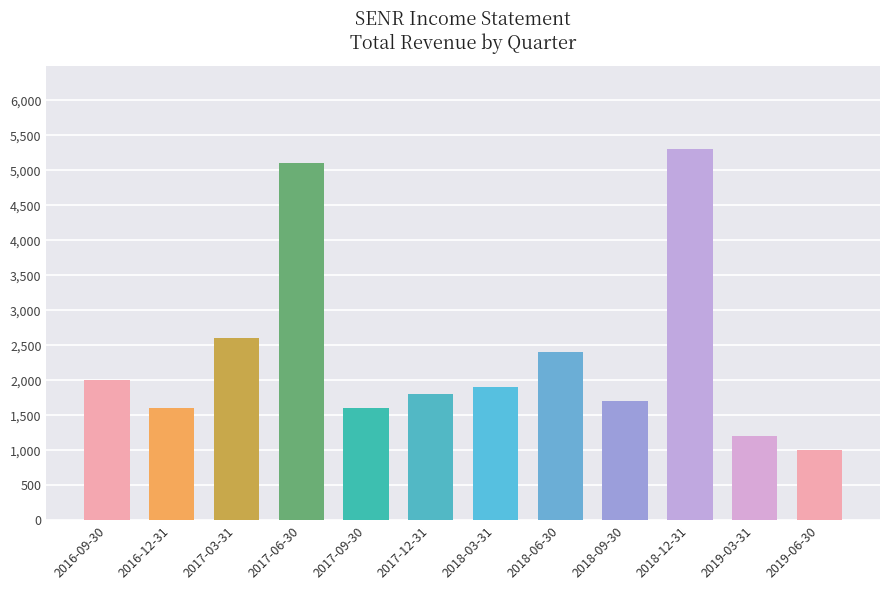

Approximately how many times larger is the value at 2016-09-30 compared to 2019-03-31?

1.7